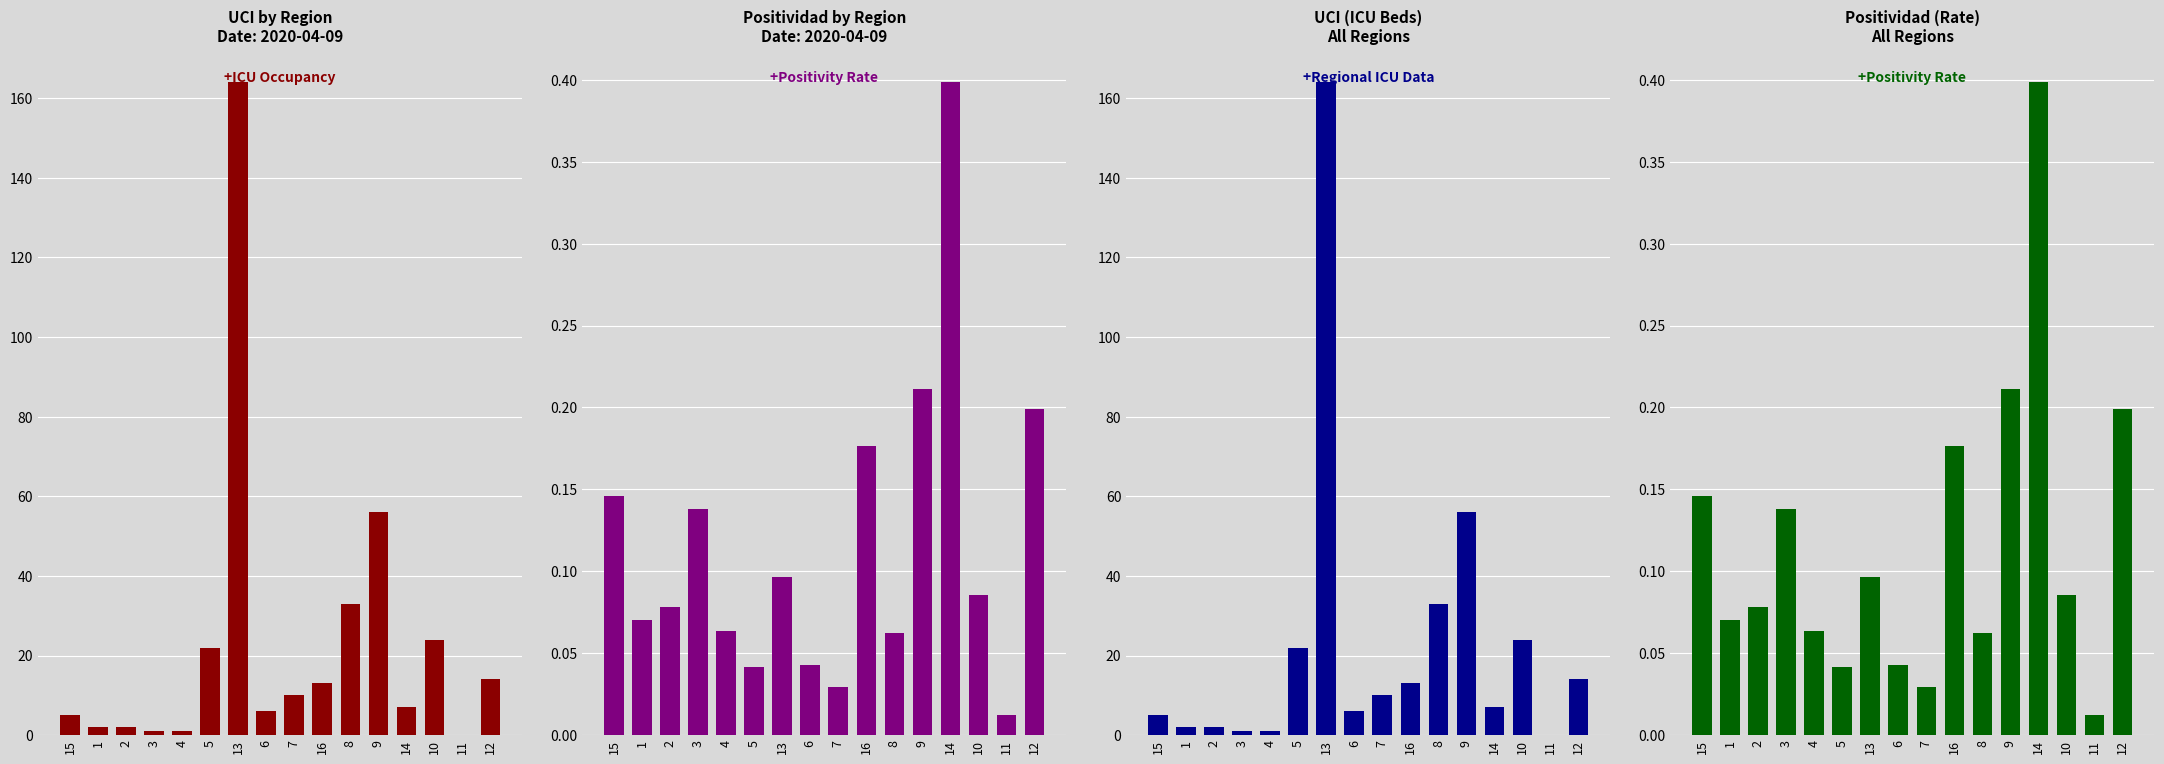

What is the difference between the Positividad (Rate) values at 10 and 12?

0.1